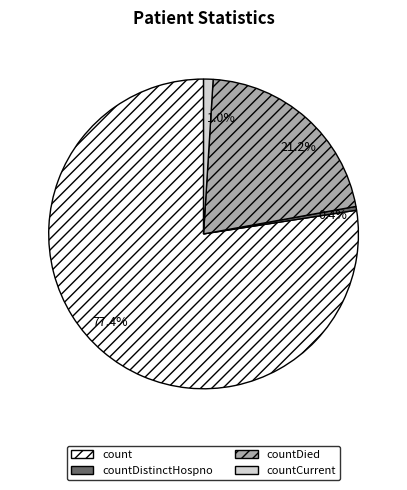

How much of the chart is everything except countCurrent?

99.0%